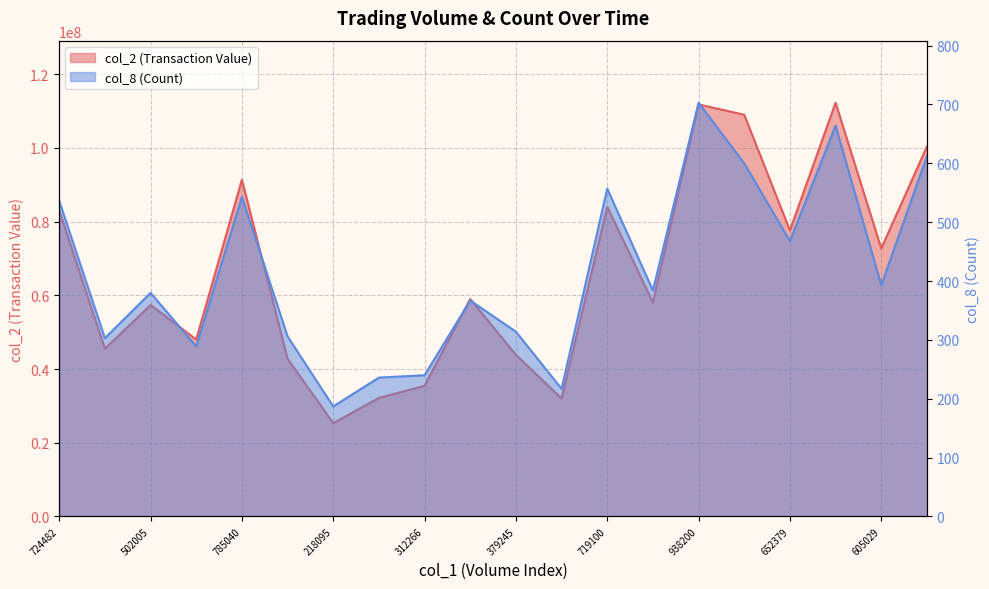

At how many categories does at least one series exceed 103819586?

3